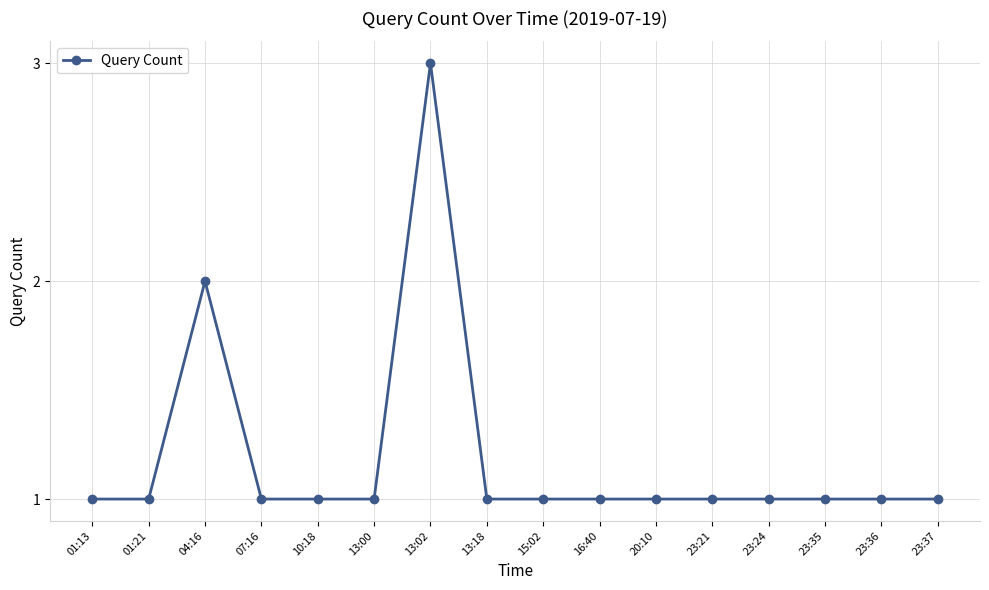

What is the sum of the values at 07:16 and 23:35?

2